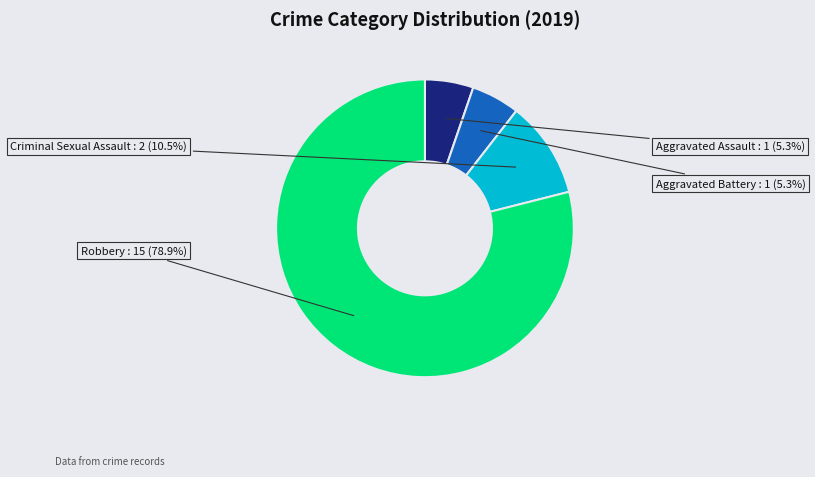

True or false: Aggravated Battery accounts for 1% of the total.

False